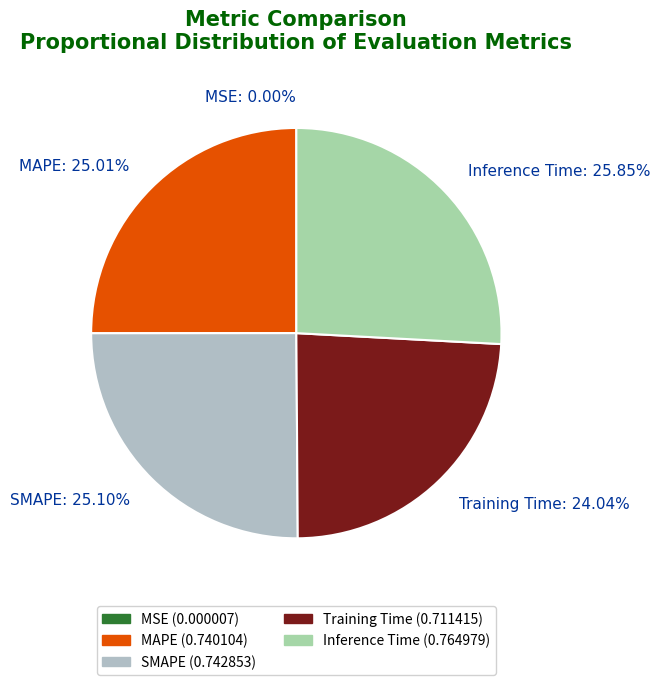

Is there a majority slice in this chart?

No